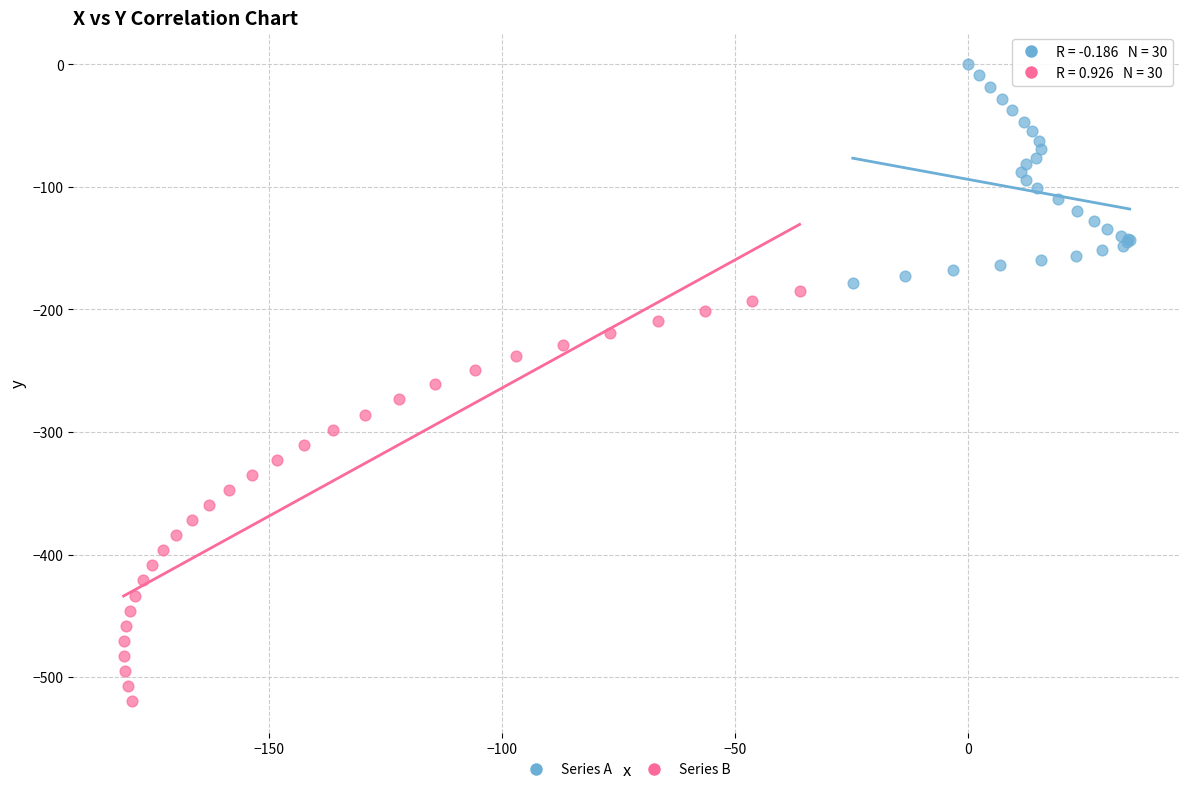

Which series has the largest Y range (max minus min)?

Series B